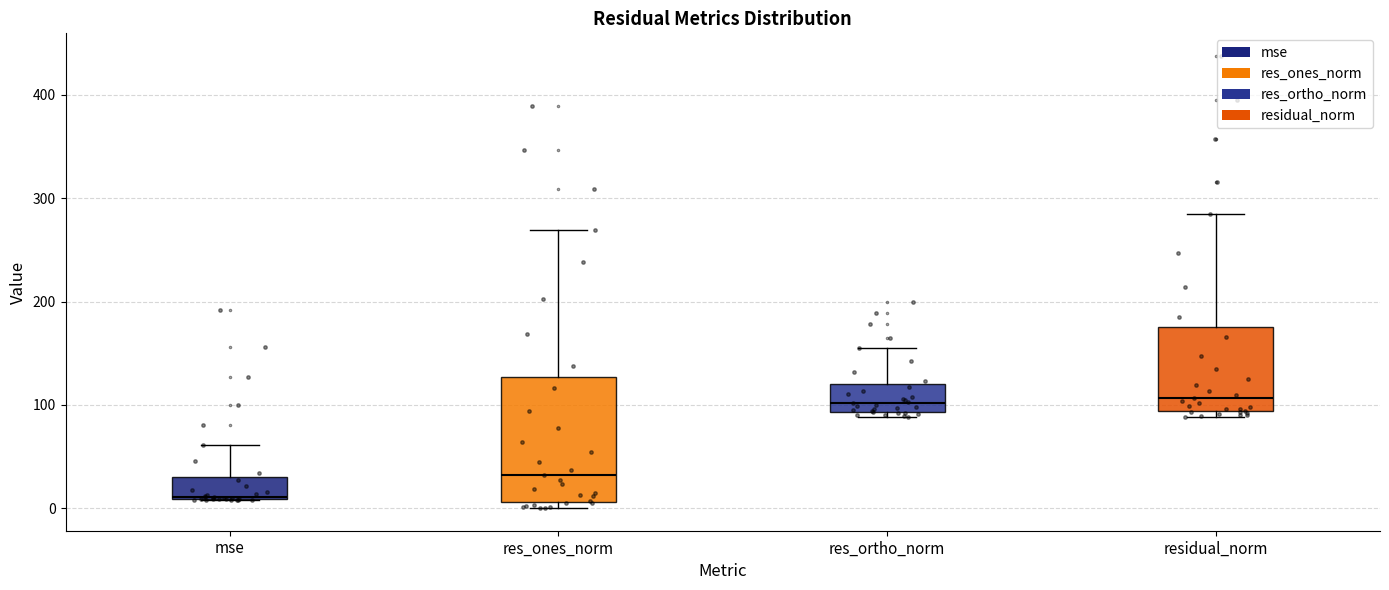

Comparing the boxes themselves (not the whiskers), which one is the tallest?

res_ones_norm